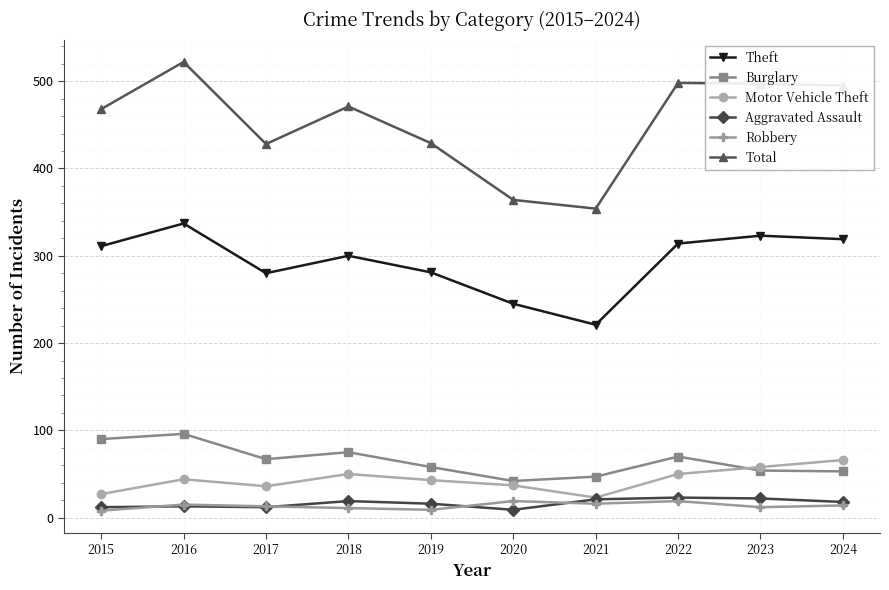

The value of Motor Vehicle Theft at 2020 is 37. True or false?

True